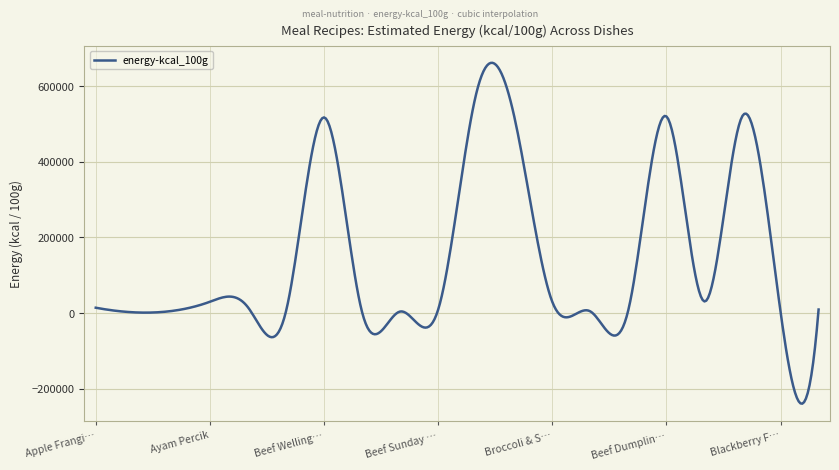

What is the greatest value displayed?

661144.2